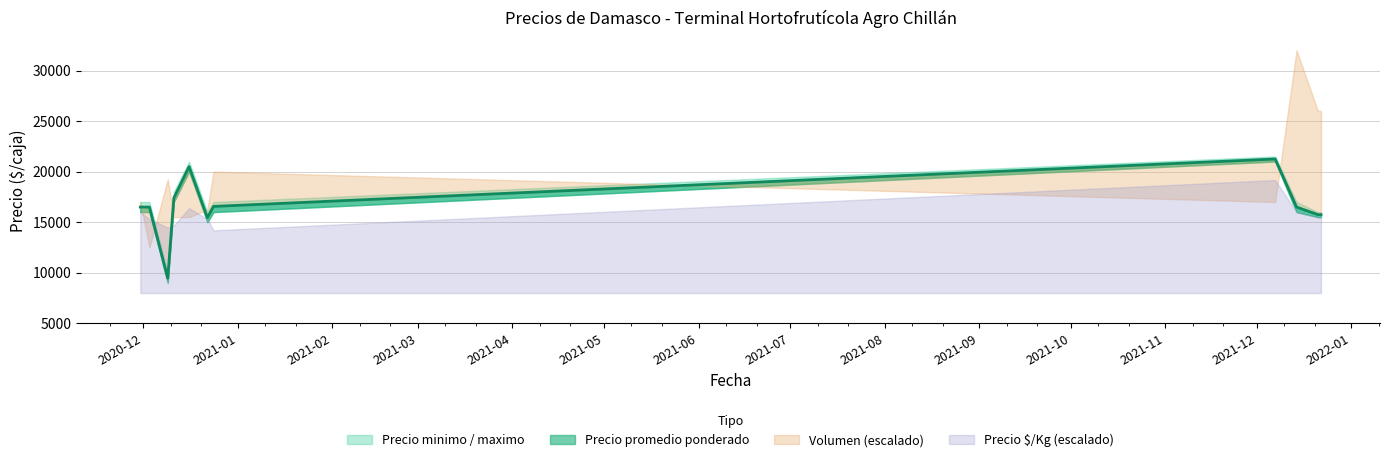

What is the total value across all series at 2020-12-03?

49500